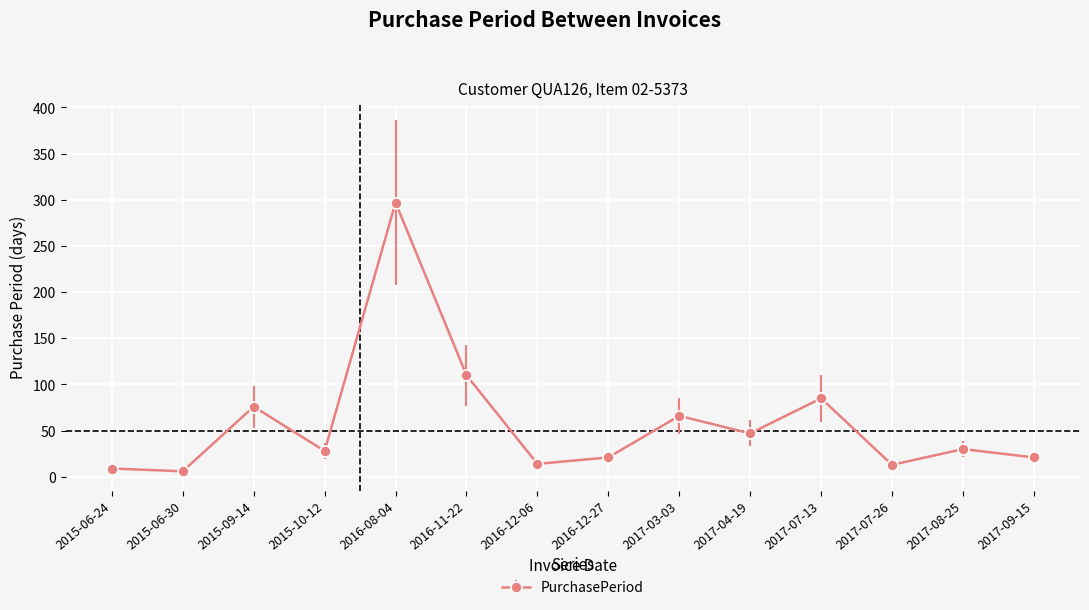

What is the ratio of the value at 2017-03-03 to the value at 2016-12-27?

3.1